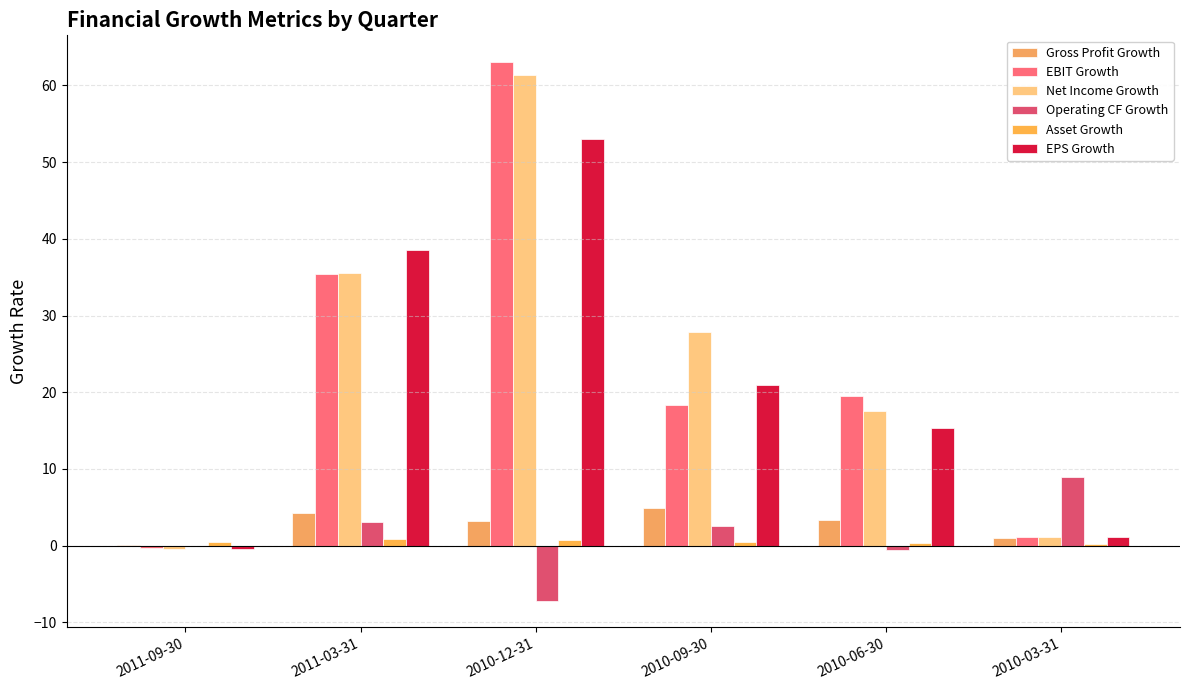

Does the chart contain stacked bars?

No